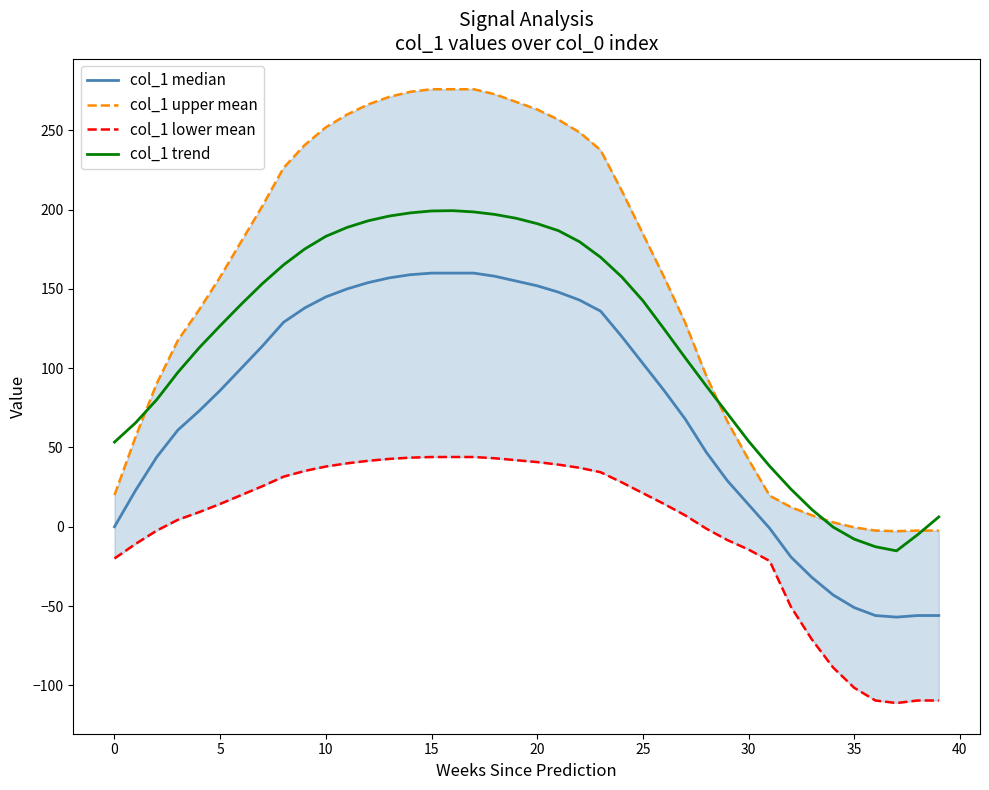

Is this an area chart (filled region under the line)?

No